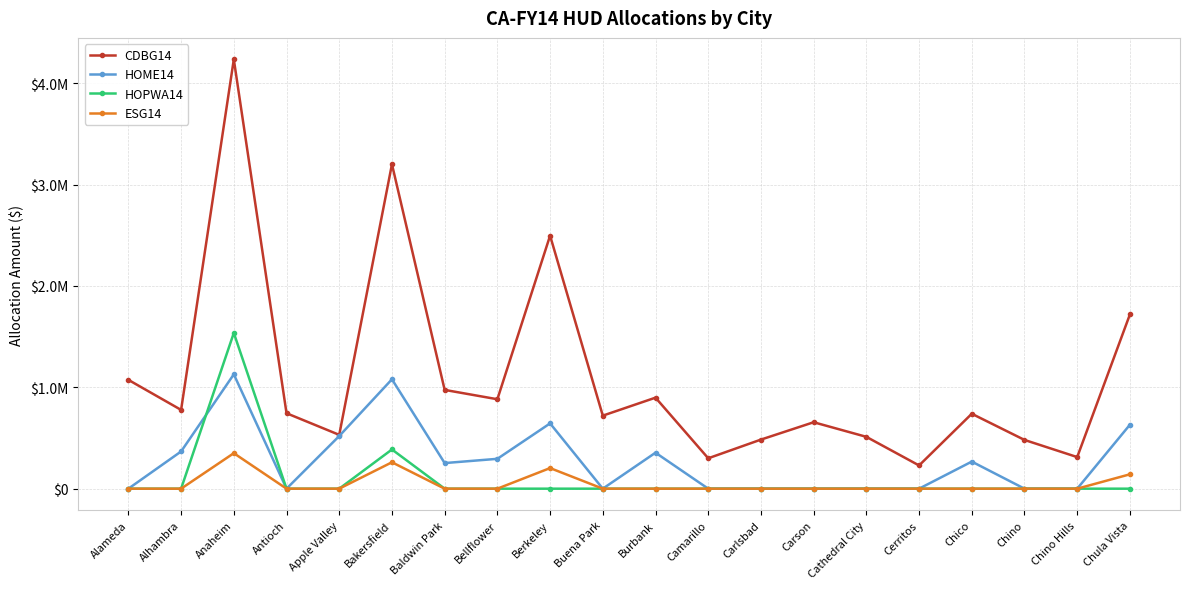

Reading left to right, what are all the values shown in this chart?

CDBG14: Alameda=1073723	Alhambra=777301	Anaheim=4236169	Antioch=744417	Apple Valley=531056	Bakersfield=3201247	Baldwin Park=974659	Bellflower=882483	Berkeley=2496679	Buena Park=720654	Burbank=898083	Camarillo=299906	Carlsbad=484303	Carson=655536	Cathedral City=511520	Cerritos=229165	Chico=739228	Chino=480971	Chino Hills=311730	Chula Vista=1719498
HOME14: Alameda=0	Alhambra=367228	Anaheim=1128282	Antioch=0	Apple Valley=519393	Bakersfield=1079525	Baldwin Park=252641	Bellflower=294572	Berkeley=644224	Buena Park=0	Burbank=355032	Camarillo=0	Carlsbad=0	Carson=0	Cathedral City=0	Cerritos=0	Chico=267246	Chino=0	Chino Hills=0	Chula Vista=631125
HOPWA14: Alameda=0	Alhambra=0	Anaheim=1536515	Antioch=0	Apple Valley=0	Bakersfield=386902	Baldwin Park=0	Bellflower=0	Berkeley=0	Buena Park=0	Burbank=0	Camarillo=0	Carlsbad=0	Carson=0	Cathedral City=0	Cerritos=0	Chico=0	Chino=0	Chino Hills=0	Chula Vista=0
ESG14: Alameda=0	Alhambra=0	Anaheim=350210	Antioch=0	Apple Valley=0	Bakersfield=260531	Baldwin Park=0	Bellflower=0	Berkeley=203290	Buena Park=0	Burbank=0	Camarillo=0	Carlsbad=0	Carson=0	Cathedral City=0	Cerritos=0	Chico=0	Chino=0	Chino Hills=0	Chula Vista=141899